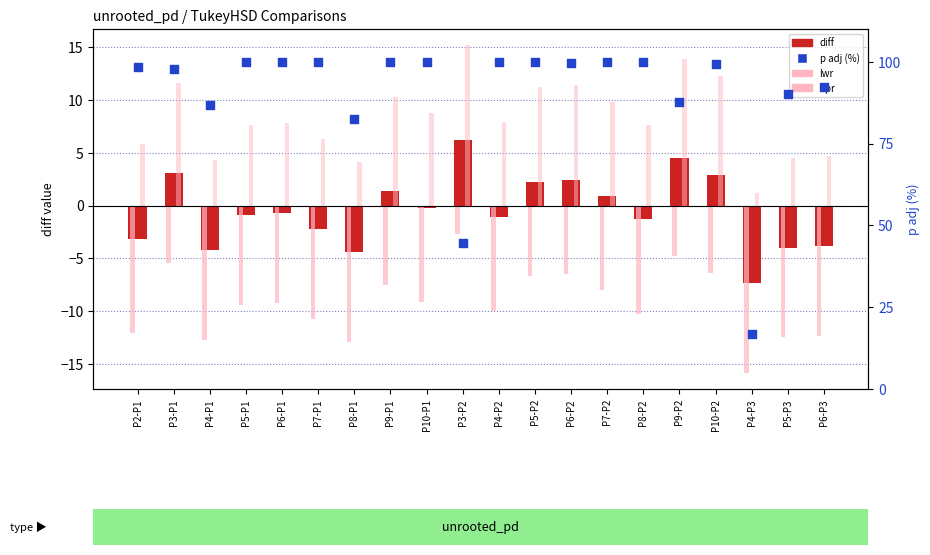

Which series has the largest Y range (max minus min)?

p adj (%)